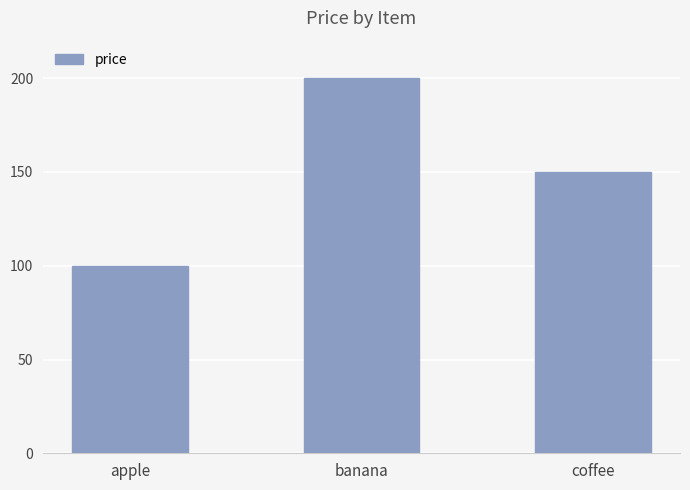

Between coffee and apple, which is larger?

coffee